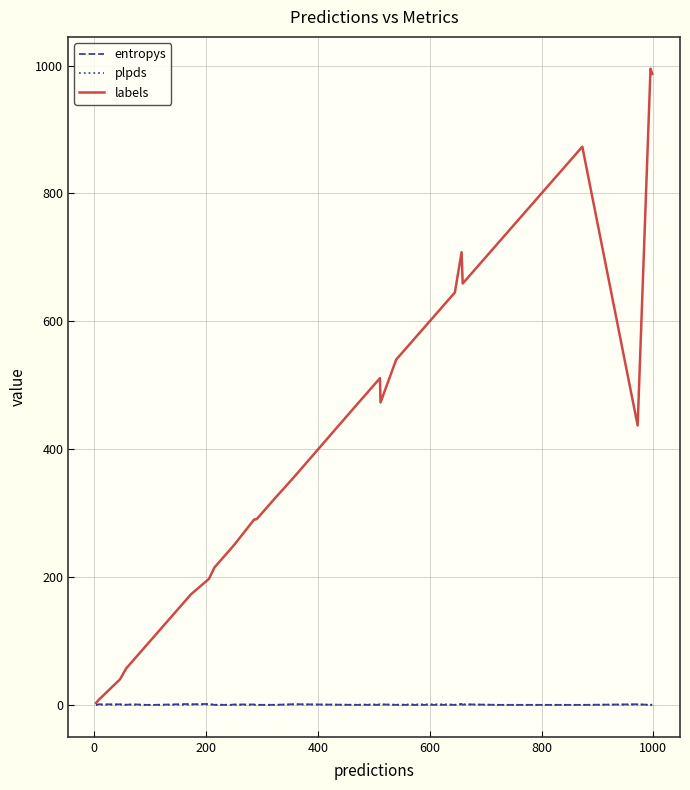

In entropys, how many points are higher than both neighbors (excluding endpoints)?

12